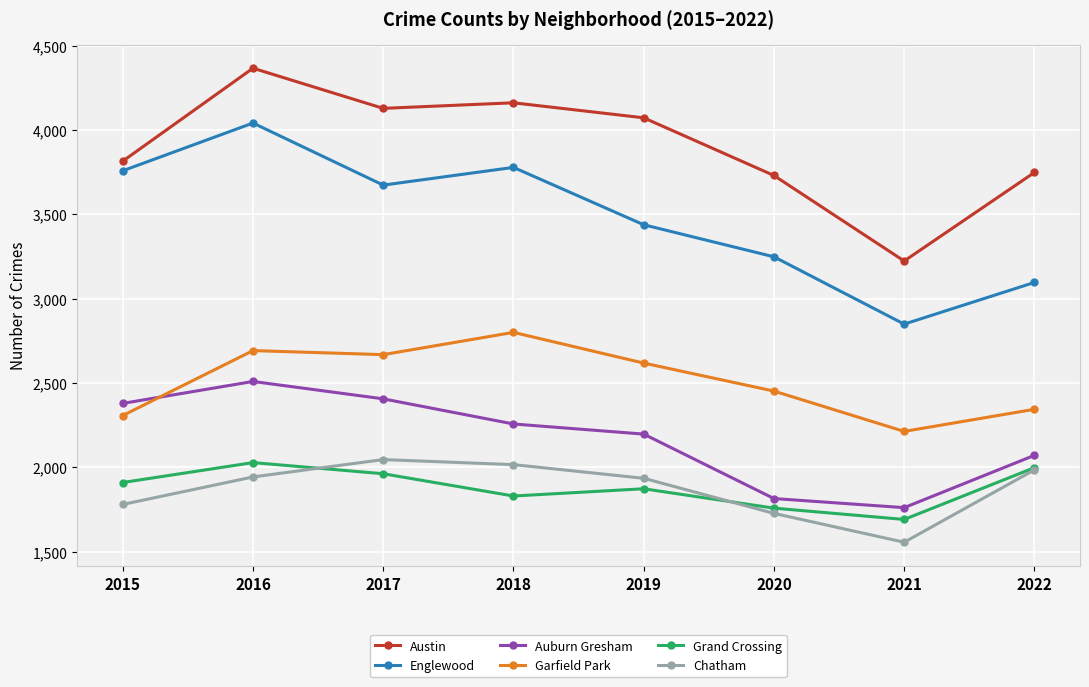

True or false: Auburn Gresham and Grand Crossing cross at least once.

False